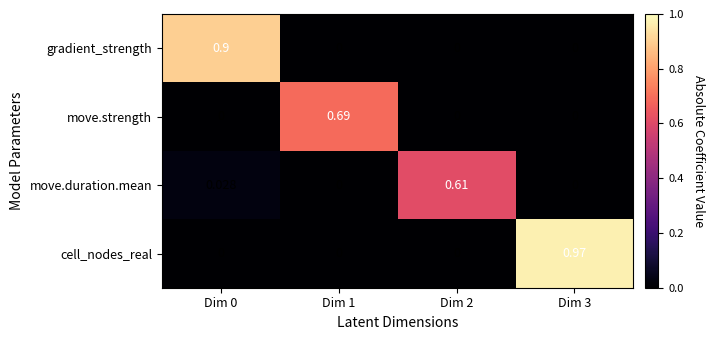

At which category is the sum across all series the highest?

Dim 3